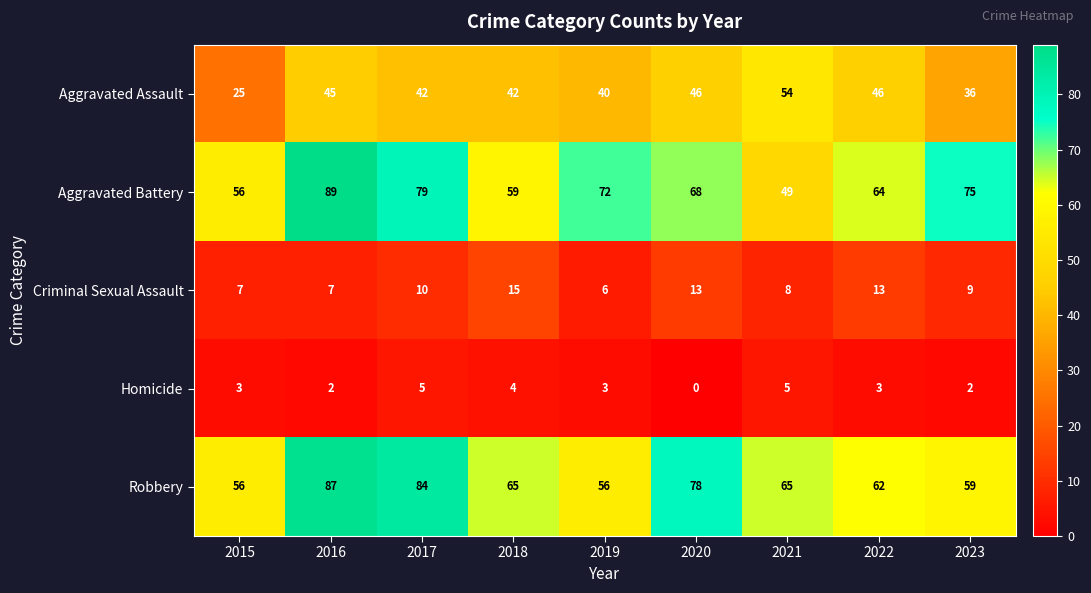

Which series changed the most between 2015 and 2023?

Aggravated Battery